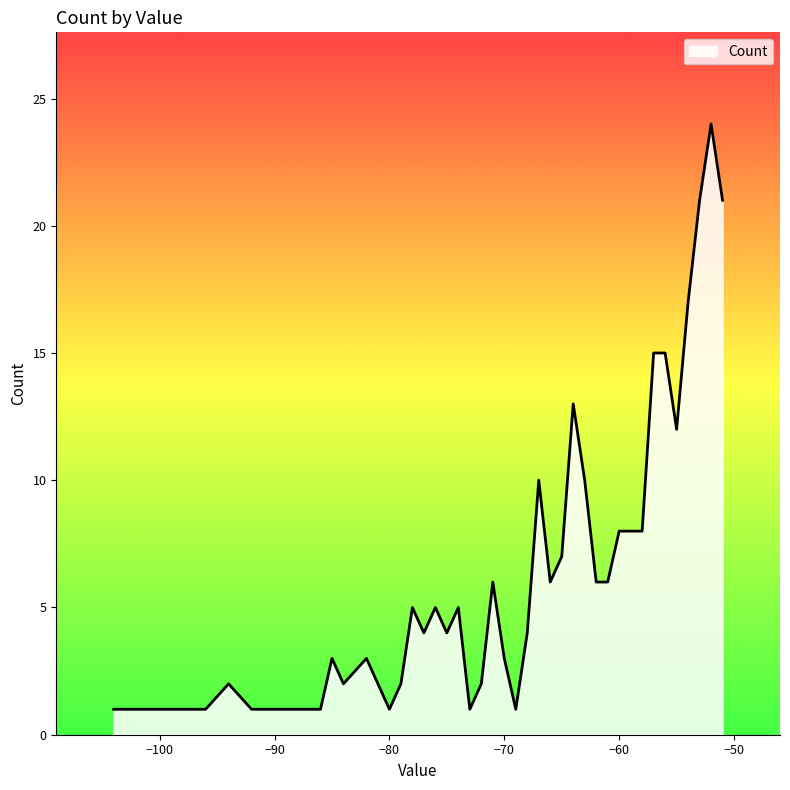

What is the greatest value displayed?

24